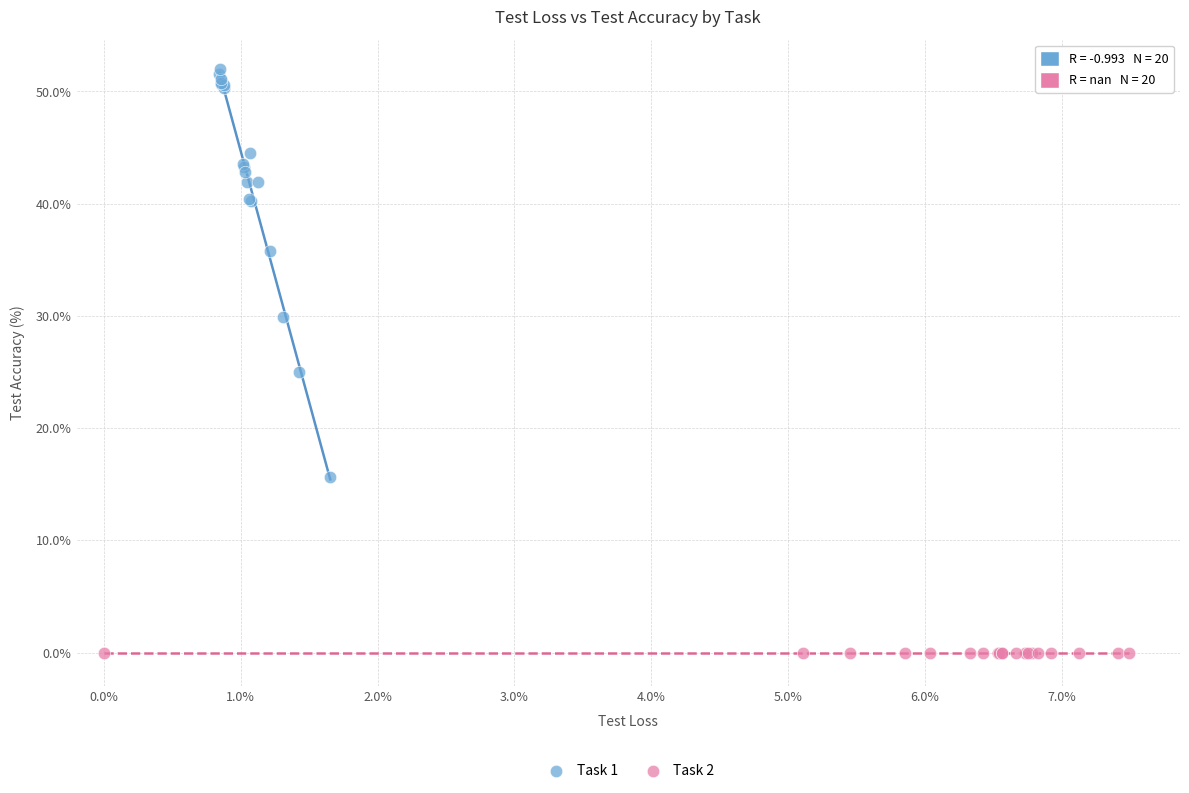

Which series reaches the maximum Y coordinate?

Task 1